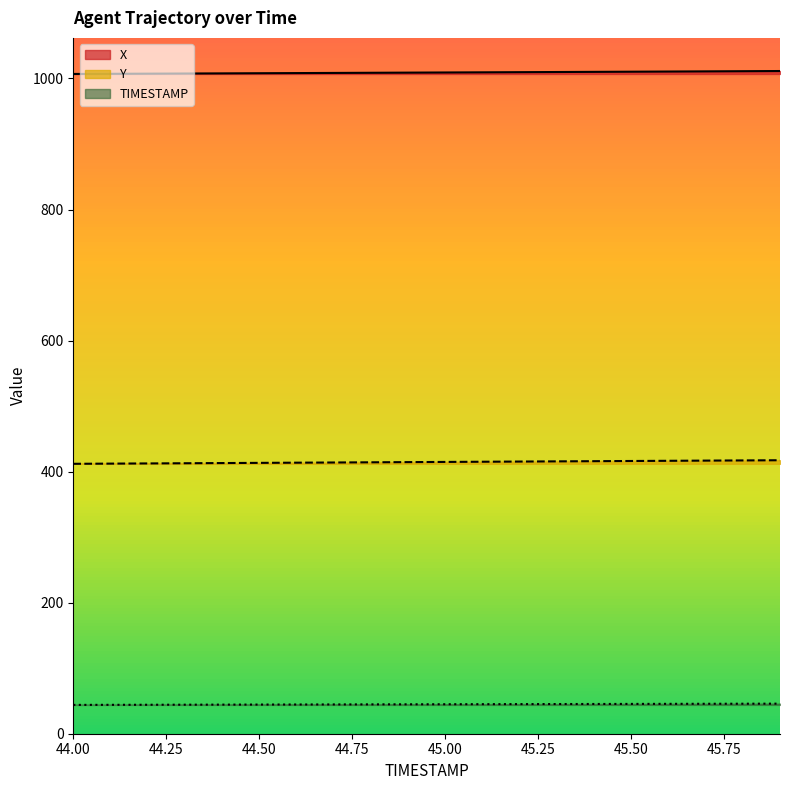

Read the X value at 44.9.

1008.9